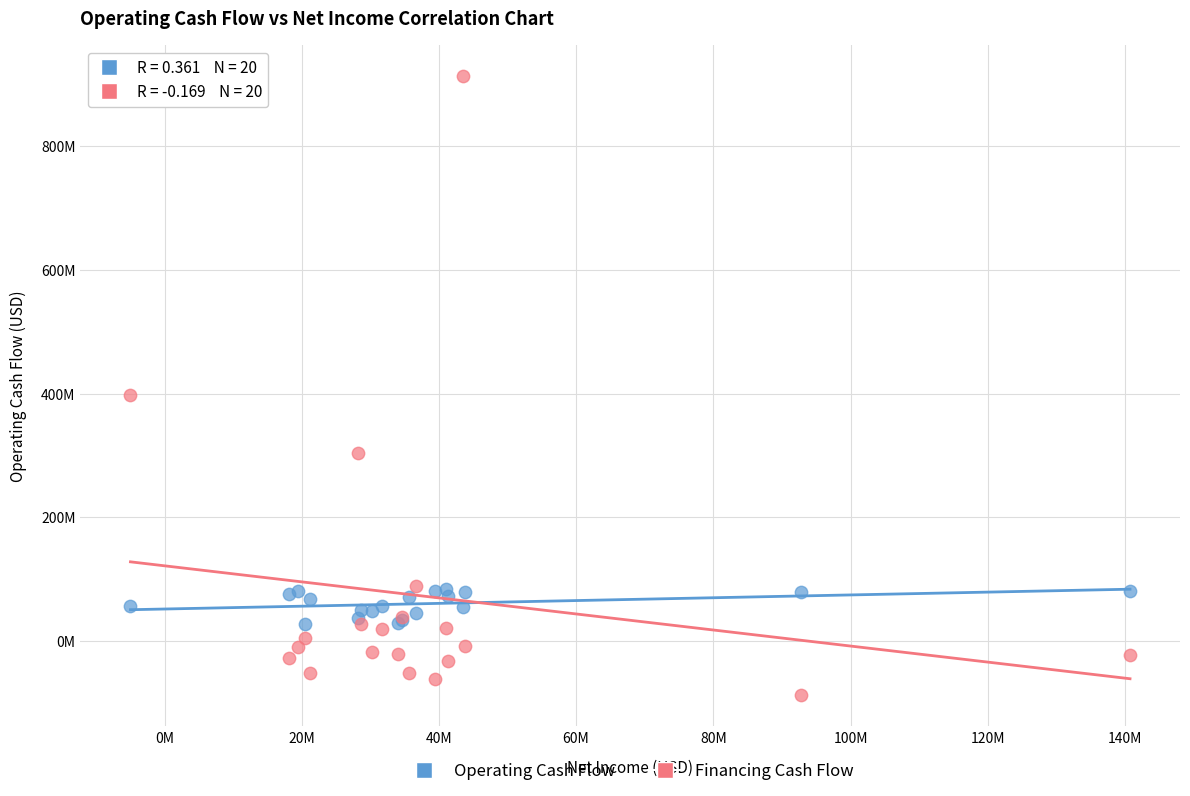

Which series contains the highest Y value?

Financing Cash Flow